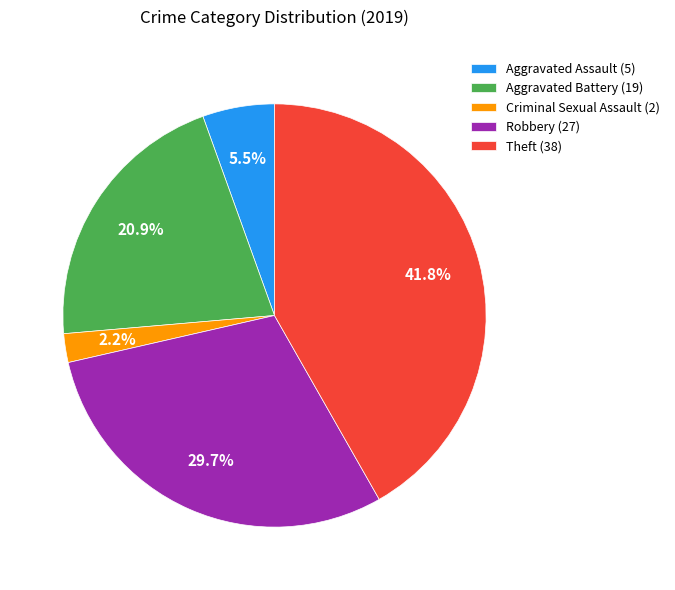

To the nearest percent, what is the difference between the Robbery and Aggravated Battery slice percentages?

9%